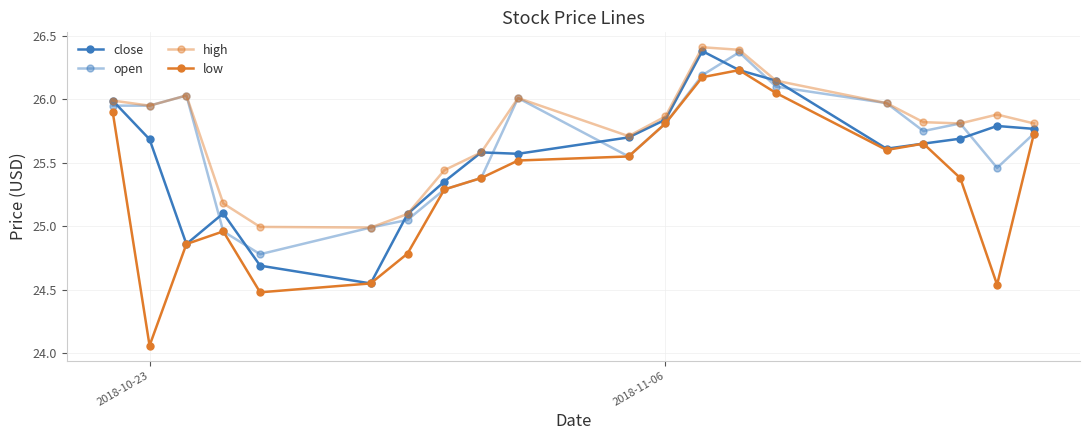

List the series in order of their peak value, lowest first.

low, open, close, high